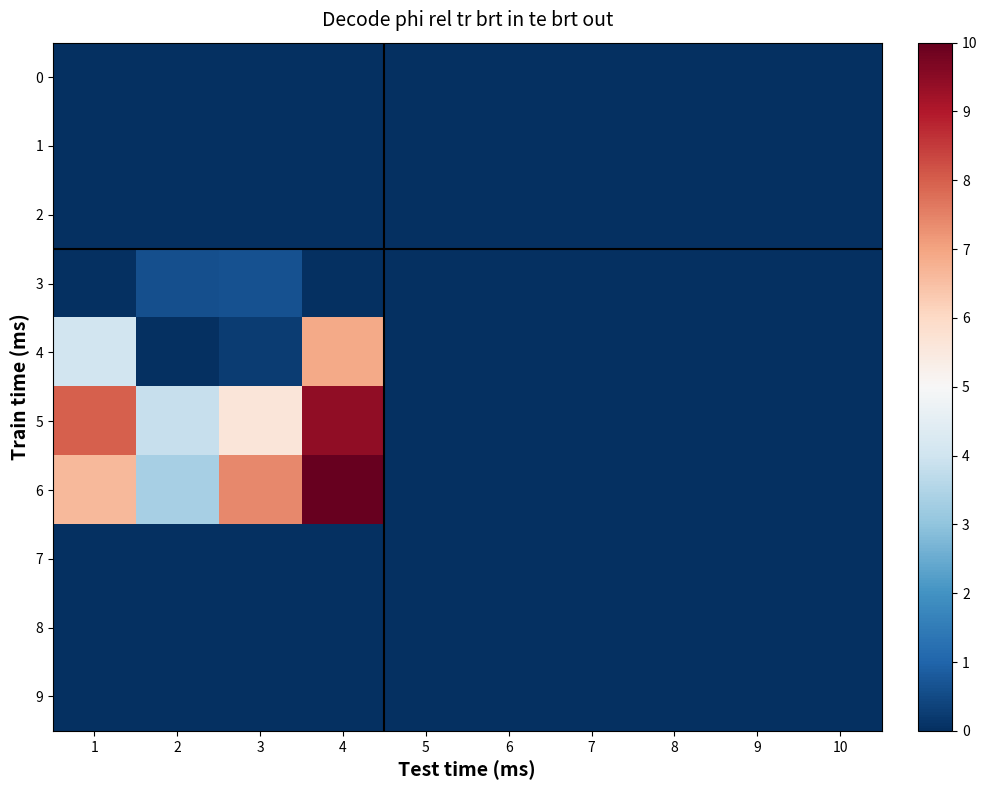

Reading right to left, extract all data points from this chart.

0: 10=0.0	9=0.0	8=0.0	7=0.0	6=0.0	5=0.0	4=0.0	3=0.0	2=0.0	1=0.0
1: 10=0.0	9=0.0	8=0.0	7=0.0	6=0.0	5=0.0	4=0.0	3=0.0	2=0.0	1=0.0
2: 10=0.0	9=0.0	8=0.0	7=0.0	6=0.0	5=0.0	4=0.0	3=0.0	2=0.0	1=0.0
3: 10=0.0	9=0.0	8=0.0	7=0.0	6=0.0	5=0.0	4=0.0	3=0.6	2=0.6	1=0.0
4: 10=0.0	9=0.0	8=0.0	7=0.0	6=0.0	5=0.0	4=6.9	3=0.2	2=0.0	1=4.0
5: 10=0.0	9=0.0	8=0.0	7=0.0	6=0.0	5=0.0	4=9.4	3=5.6	2=3.9	1=8.0
6: 10=0.0	9=0.0	8=0.0	7=0.0	6=0.0	5=0.0	4=10.0	3=7.4	2=3.4	1=6.6
7: 10=0.0	9=0.0	8=0.0	7=0.0	6=0.0	5=0.0	4=0.0	3=0.0	2=0.0	1=0.0
8: 10=0.0	9=0.0	8=0.0	7=0.0	6=0.0	5=0.0	4=0.0	3=0.0	2=0.0	1=0.0
9: 10=0.0	9=0.0	8=0.0	7=0.0	6=0.0	5=0.0	4=0.0	3=0.0	2=0.0	1=0.0